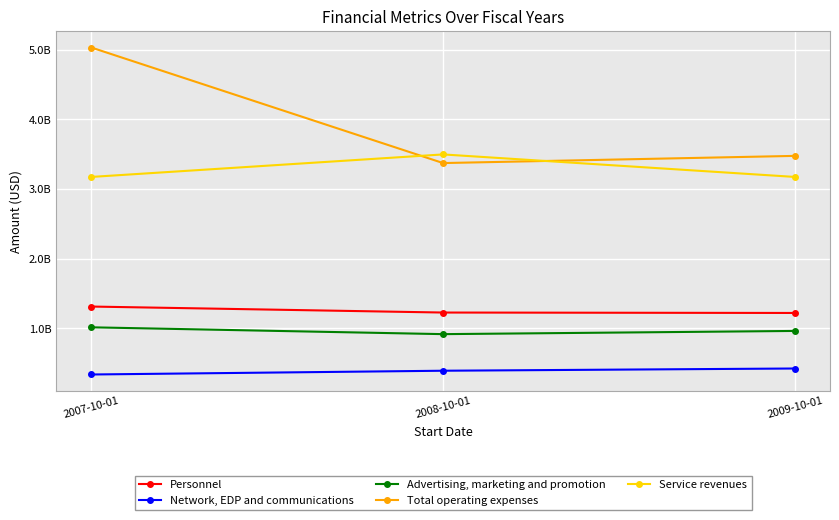

What is the total value across all series at 2009-10-01?

9261000000